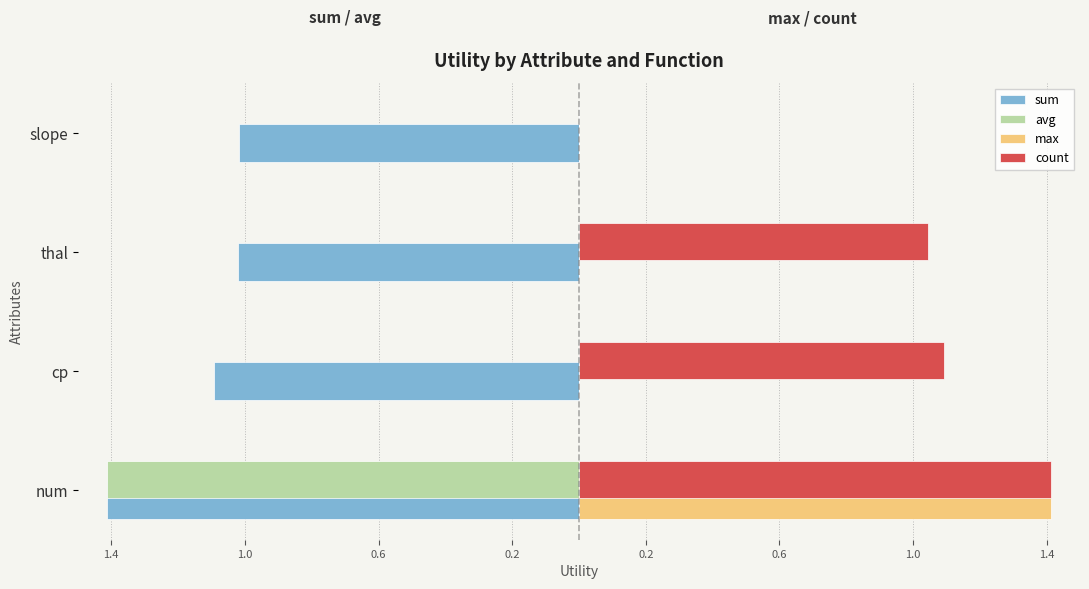

What are all the series names shown in the legend?

sum, avg, max, count